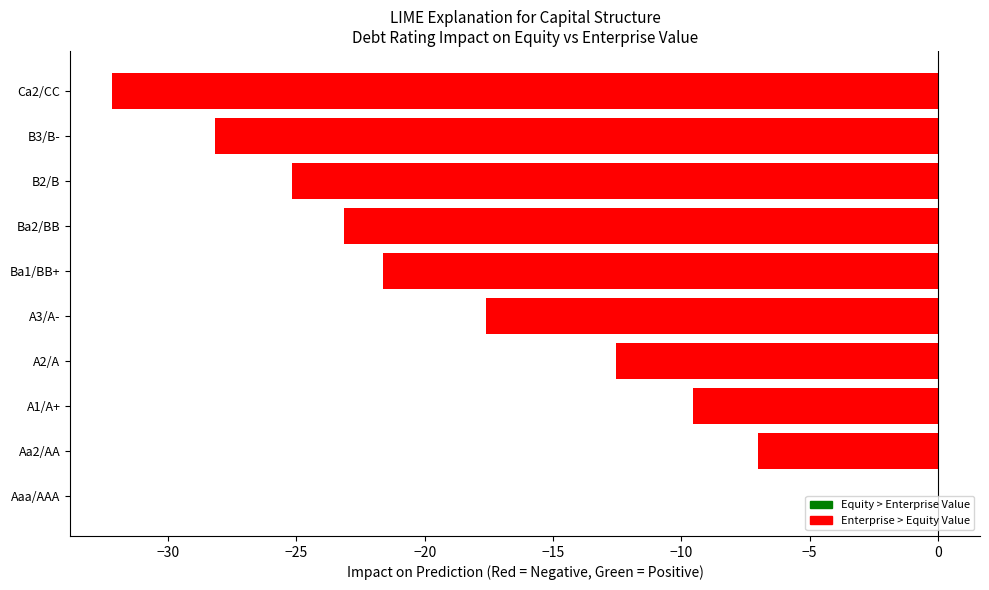

At which category does the chart reach its peak across all series?

Aaa/AAA